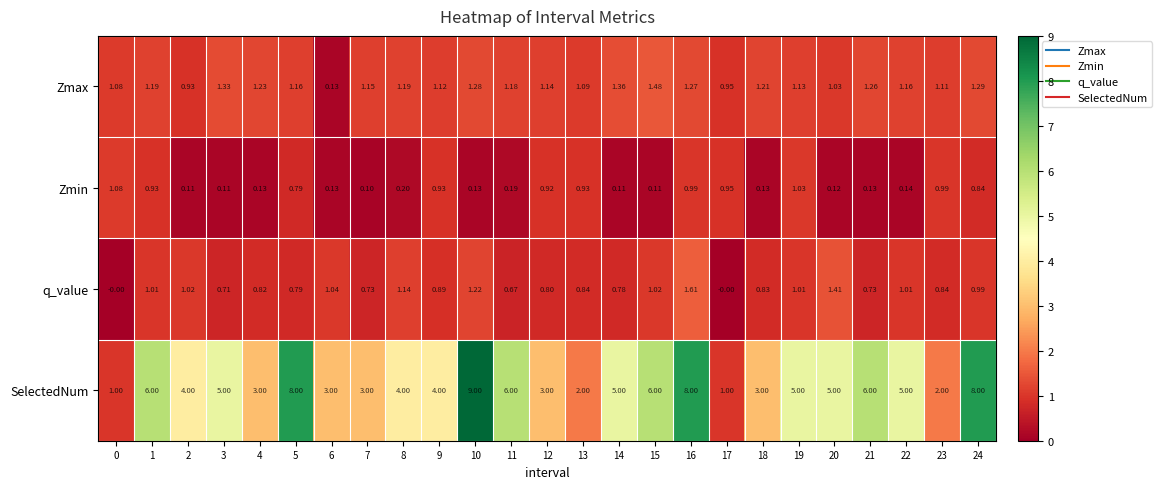

Which series changed the most between 6 and 8?

Zmax